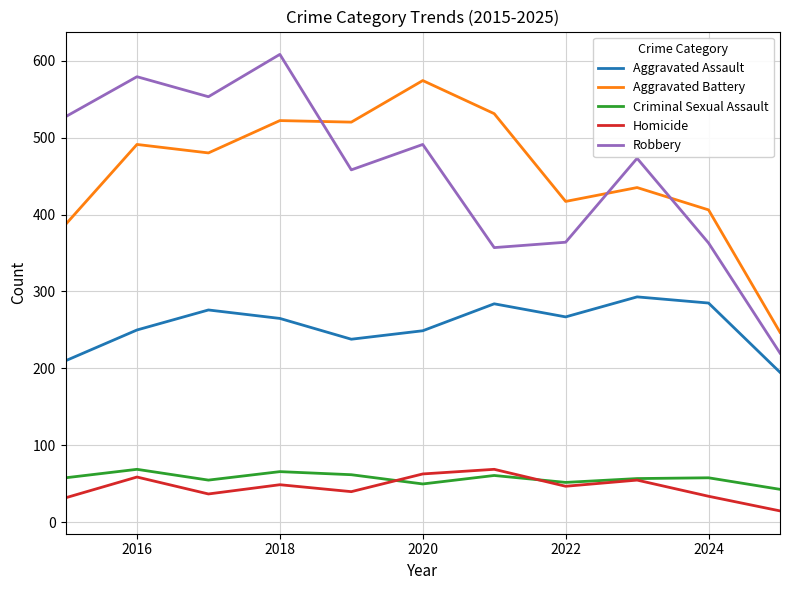

True or false: Aggravated Battery and Aggravated Assault cross at least once.

False